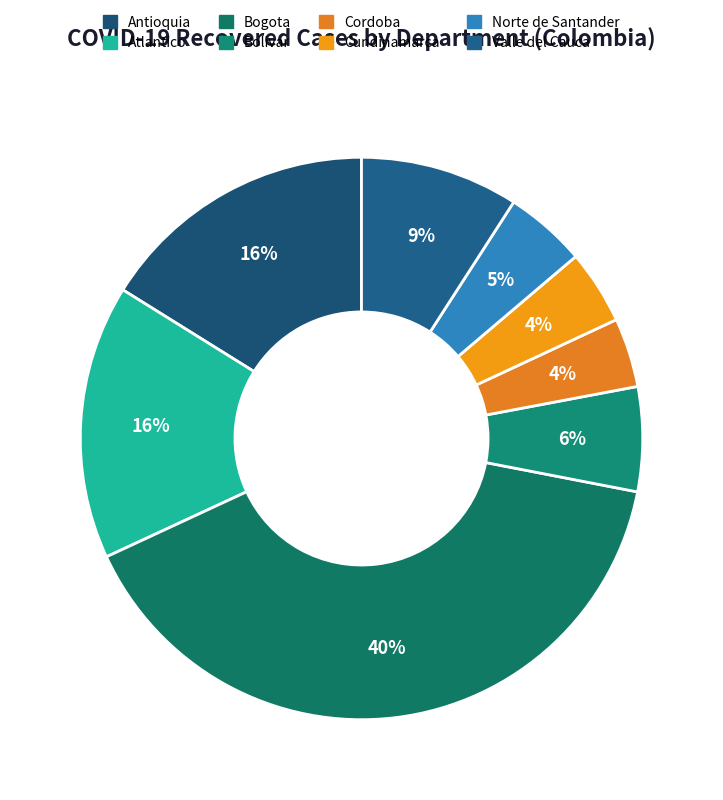

Which has a higher value, Antioquia or Atlantico?

Antioquia